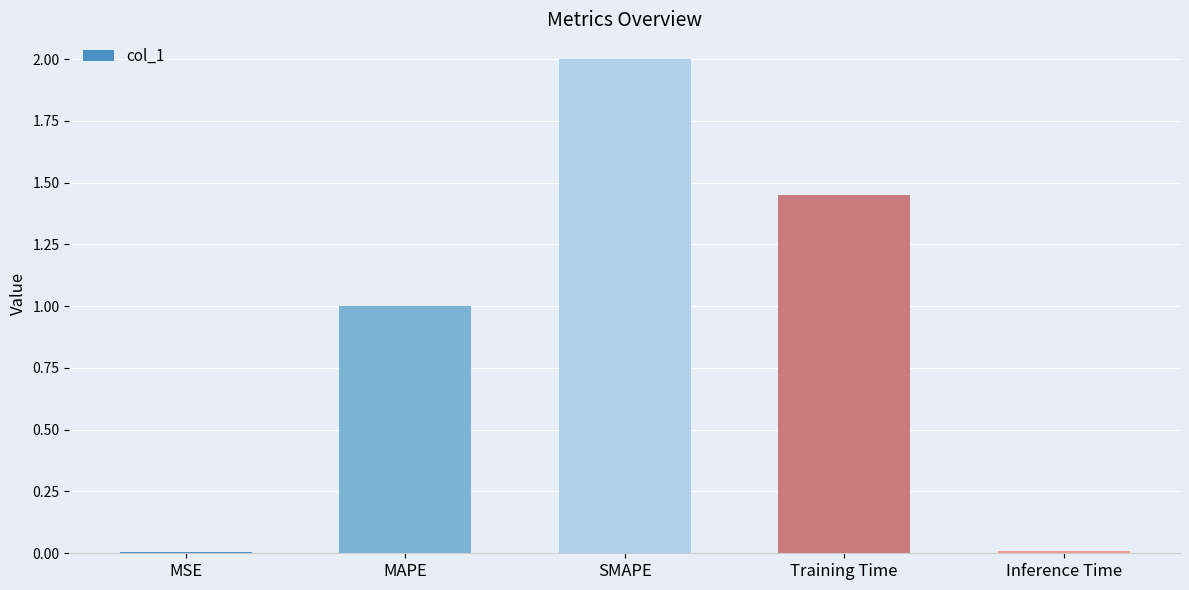

Approximately how many times larger is the value at MAPE compared to Training Time?

0.7